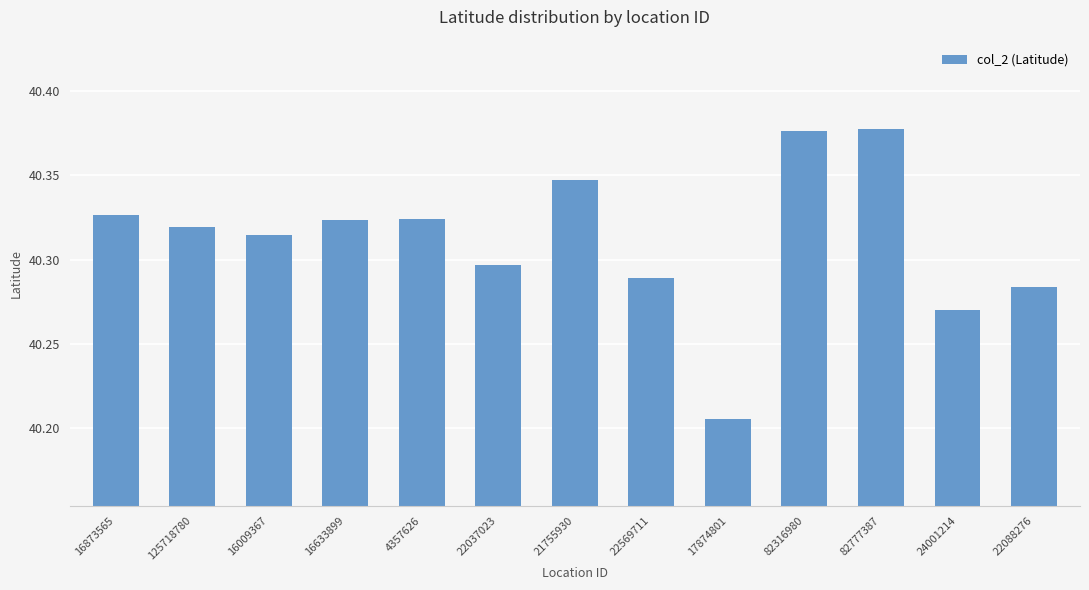

The chart shows a value of 55.0 at 4357626. True or false?

False